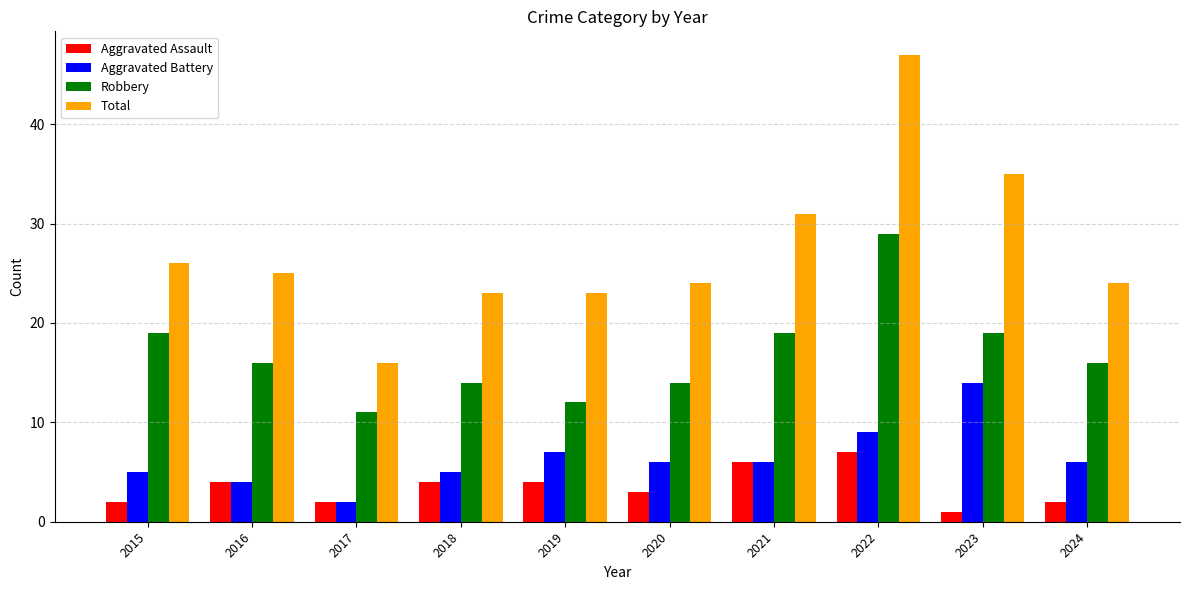

Reading left to right, what are all the values shown in this chart?

Aggravated Assault: 2015=2	2016=4	2017=2	2018=4	2019=4	2020=3	2021=6	2022=7	2023=1	2024=2
Aggravated Battery: 2015=5	2016=4	2017=2	2018=5	2019=7	2020=6	2021=6	2022=9	2023=14	2024=6
Robbery: 2015=19	2016=16	2017=11	2018=14	2019=12	2020=14	2021=19	2022=29	2023=19	2024=16
Total: 2015=26	2016=25	2017=16	2018=23	2019=23	2020=24	2021=31	2022=47	2023=35	2024=24